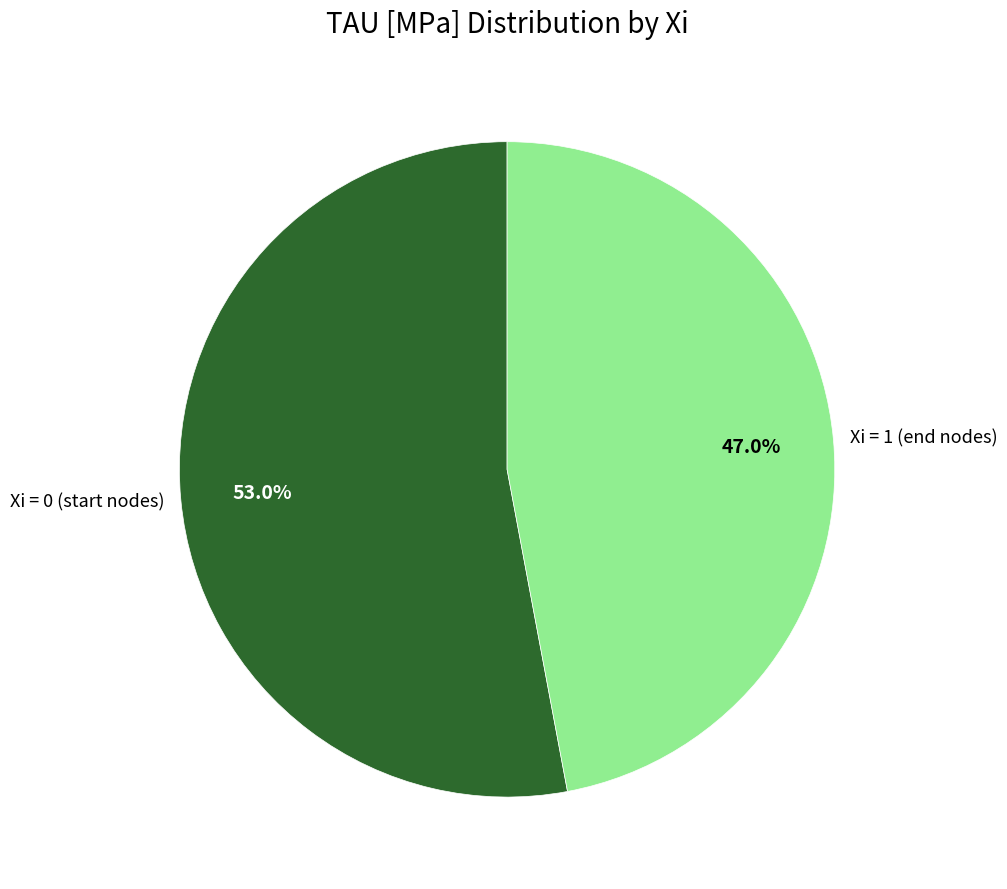

Which has a higher value, Xi = 1 (end nodes) or Xi = 0 (start nodes)?

Xi = 0 (start nodes)